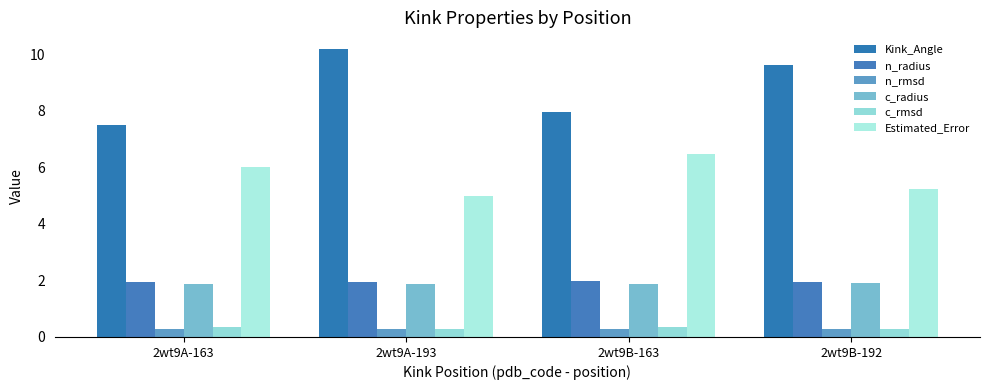

How many series are shown in this chart?

6